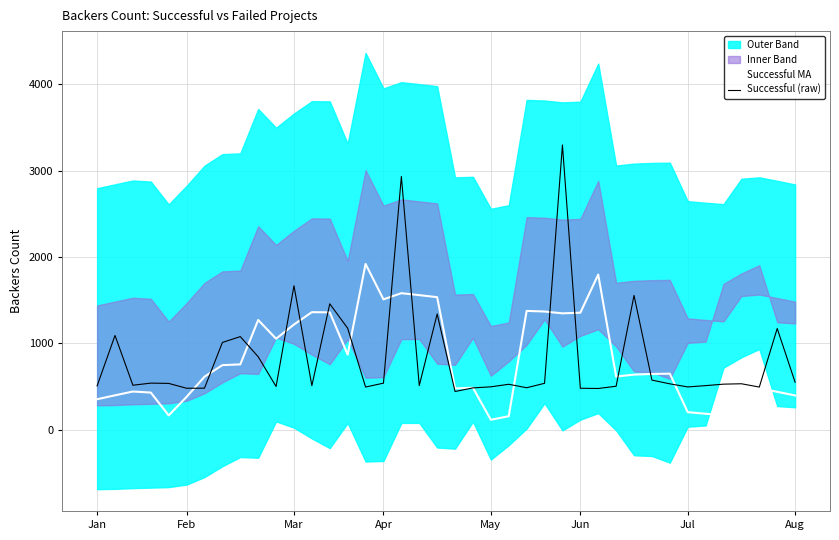

True or false: Successful (raw) has a value of 247.5 at Apr.

False